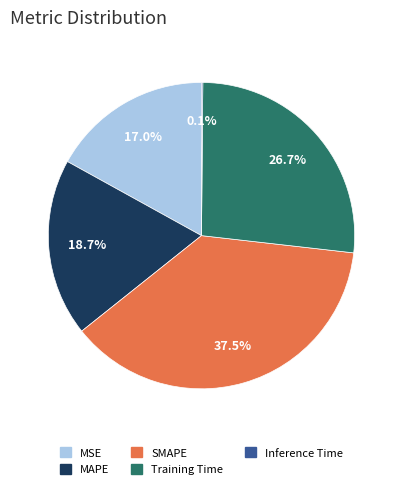

To the nearest percent, what percentage of the pie is Training Time?

27%